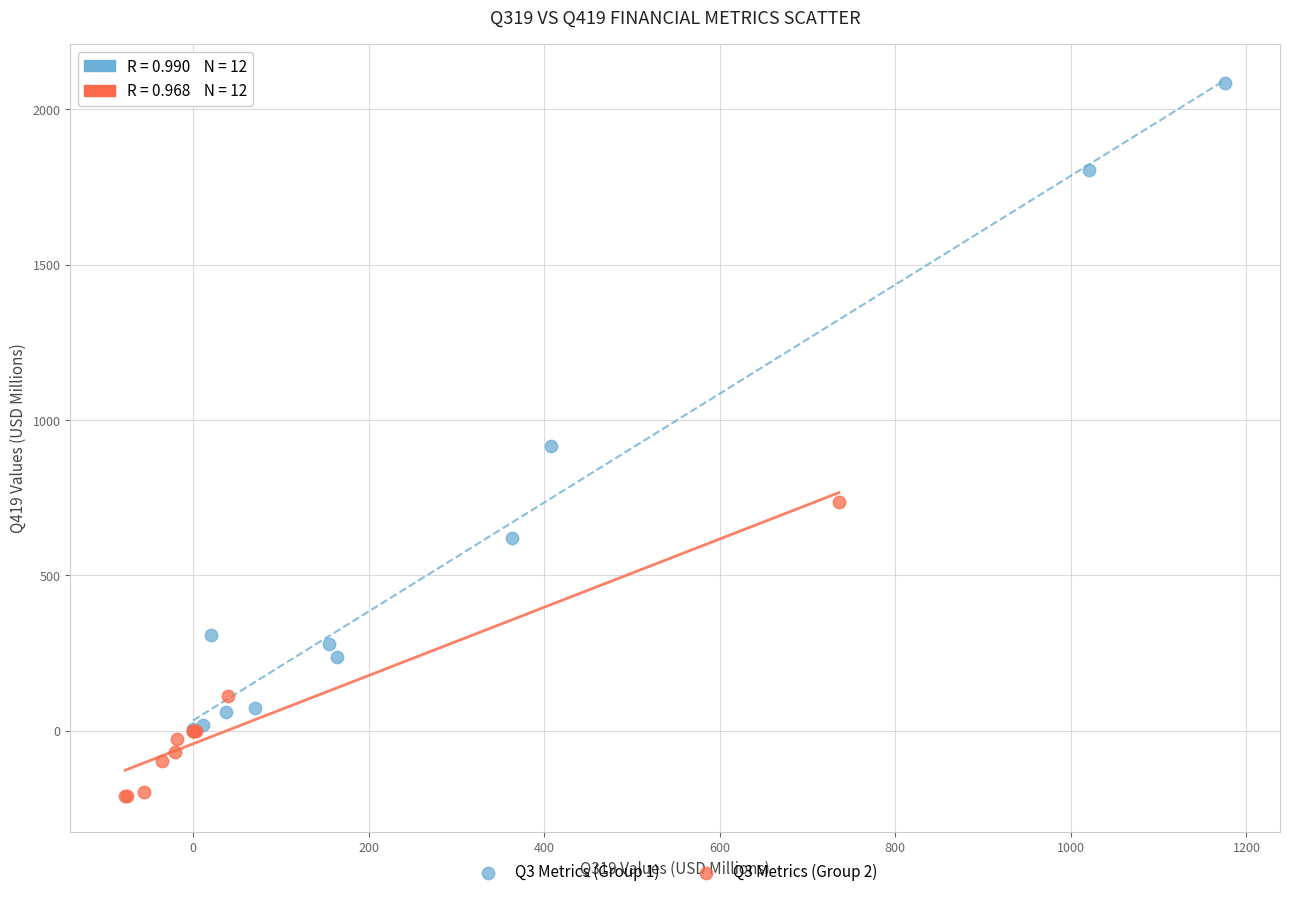

What are all the series names shown in the legend?

Q3 Metrics (Group 1), Q3 Metrics (Group 2)